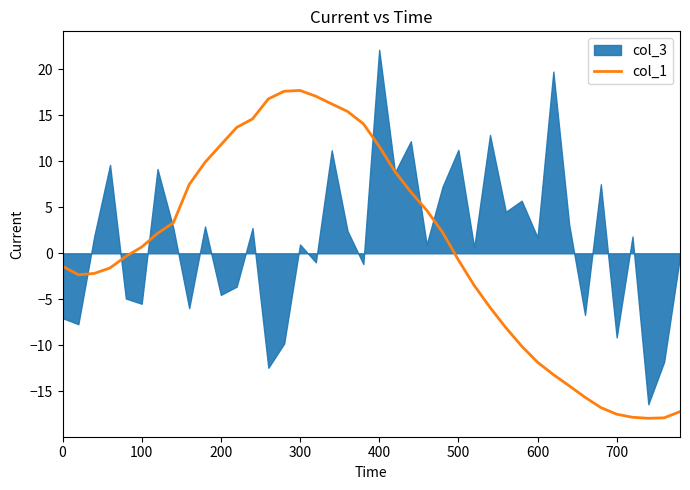

What is the lowest value of the col_1 series?

-17.9